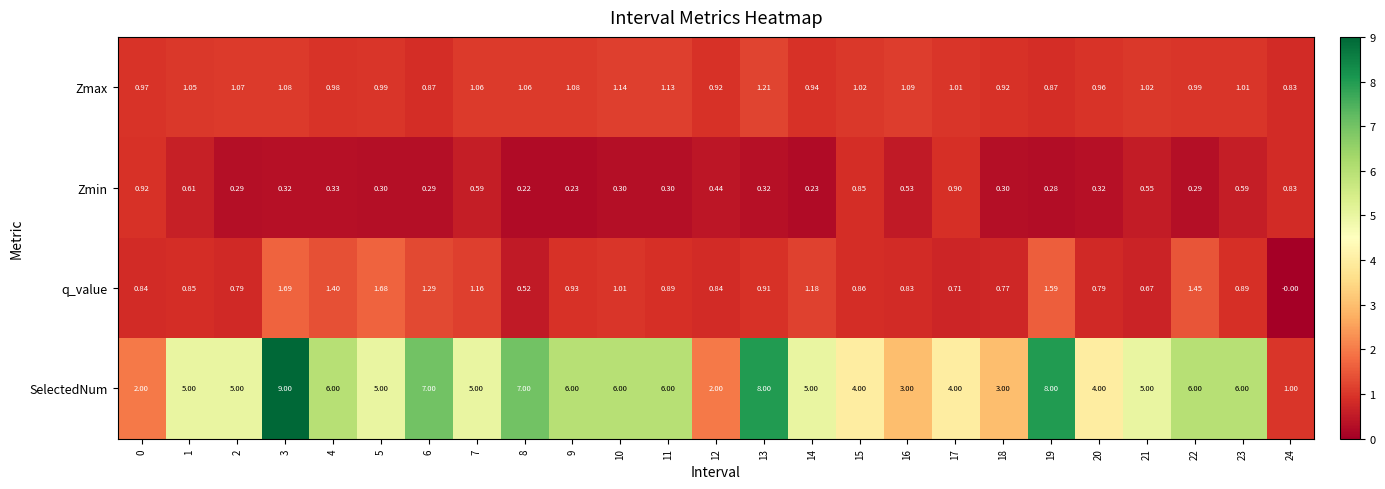

What is the difference between the highest and lowest values at 19?

7.7